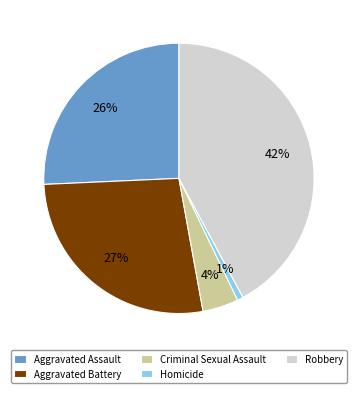

Approximately how many times larger is the value at Aggravated Assault compared to Robbery?

0.6